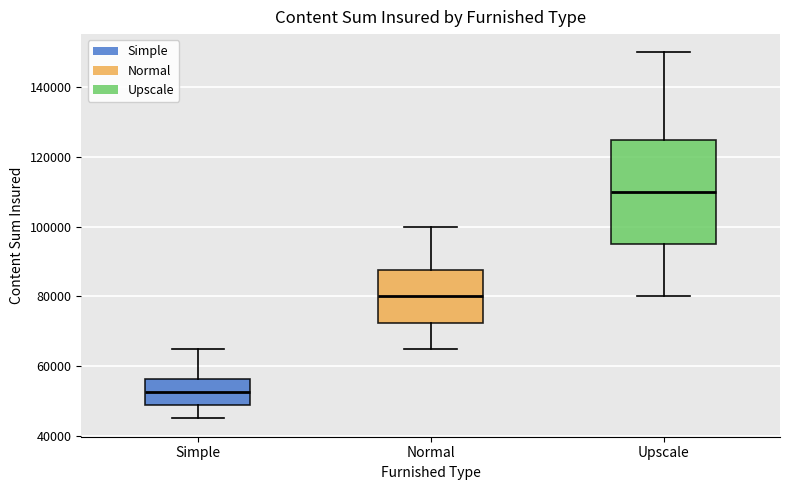

Which box is the tallest, from its lower edge to its upper edge?

Upscale